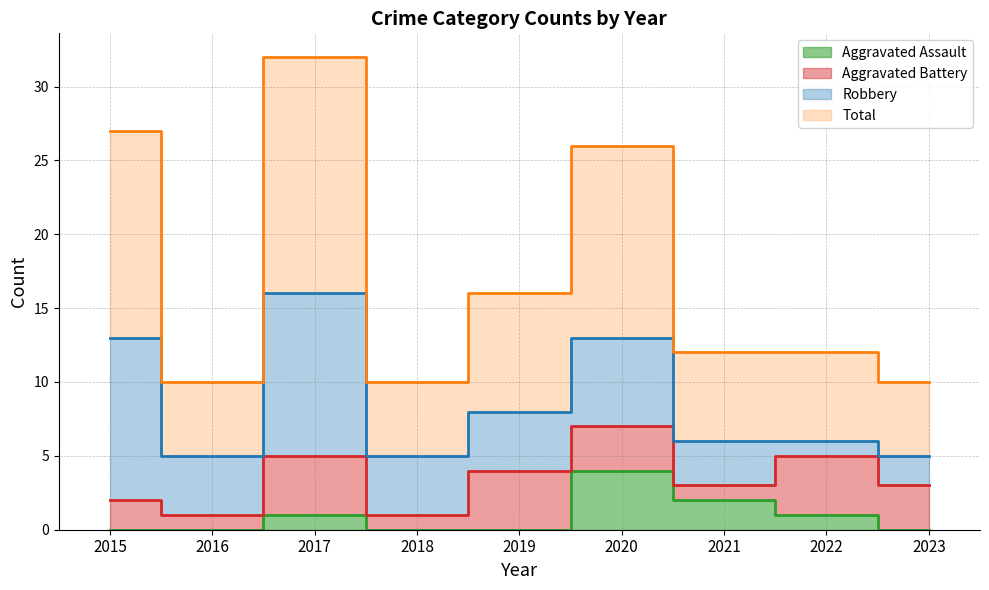

True or false: Total and Aggravated Assault cross at least once.

False